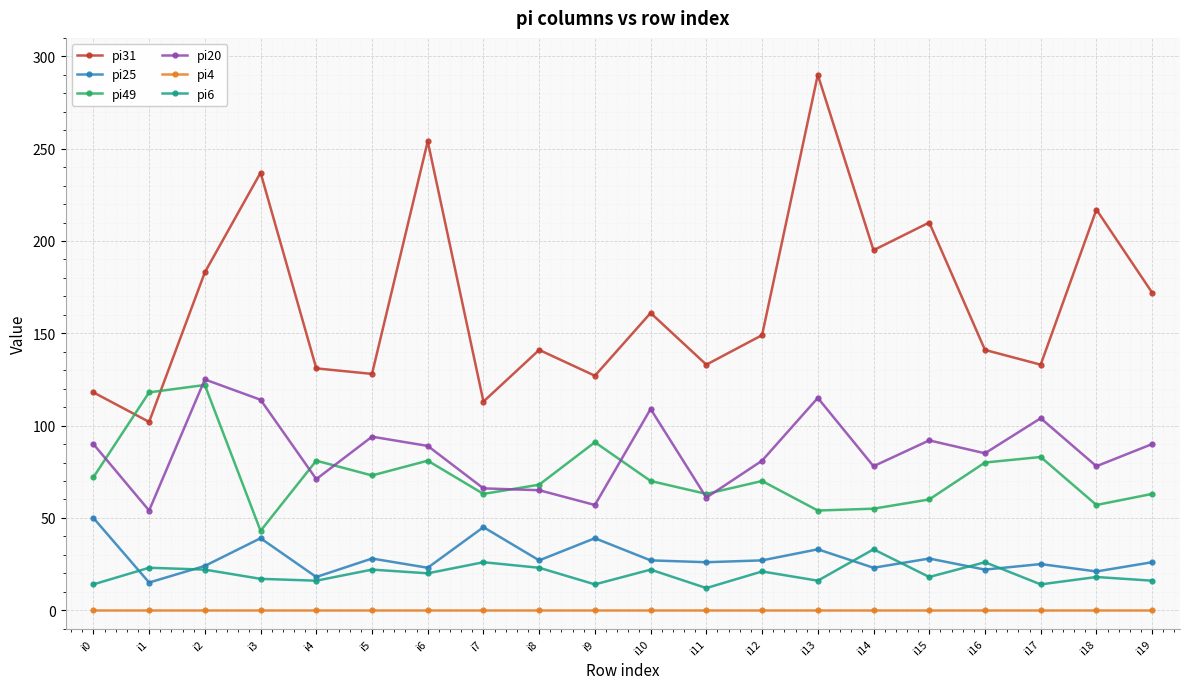

Is the value of pi6 at i16 greater than the value of pi49 at i0?

No